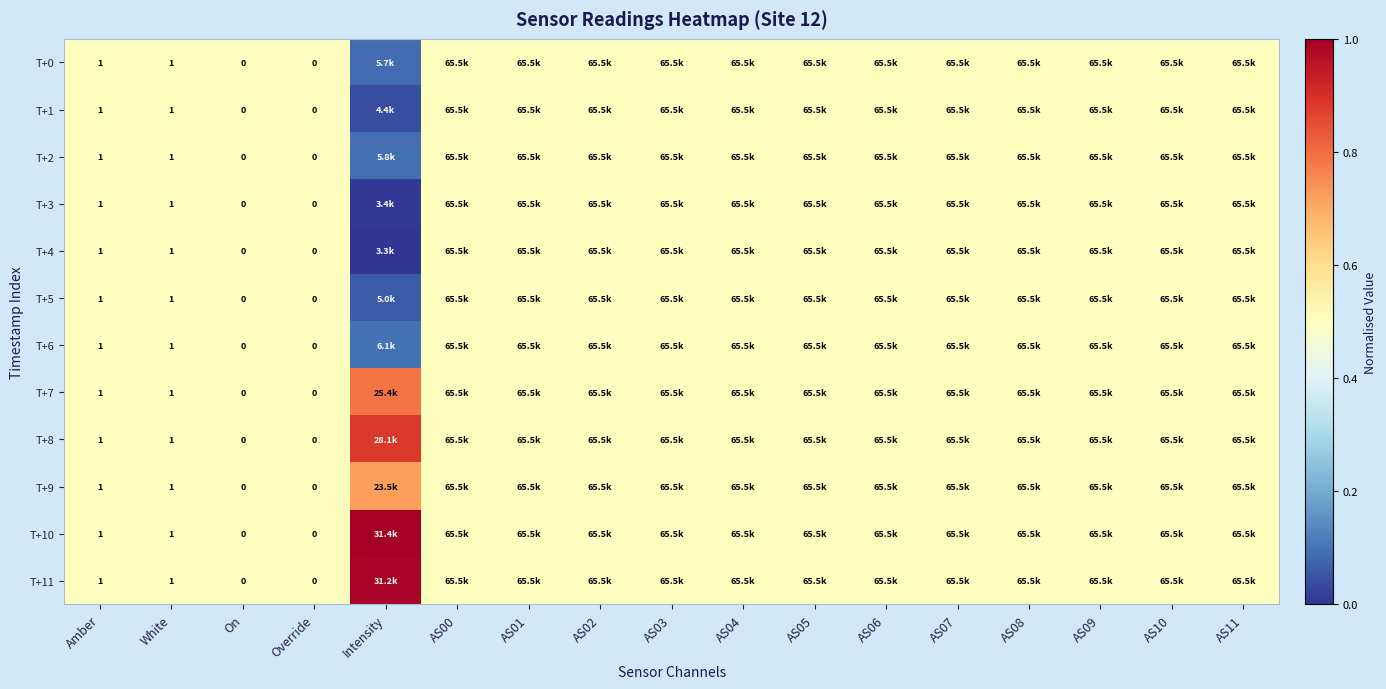

Is the value of T+8 at Amber greater than the value of T+4 at AS11?

No